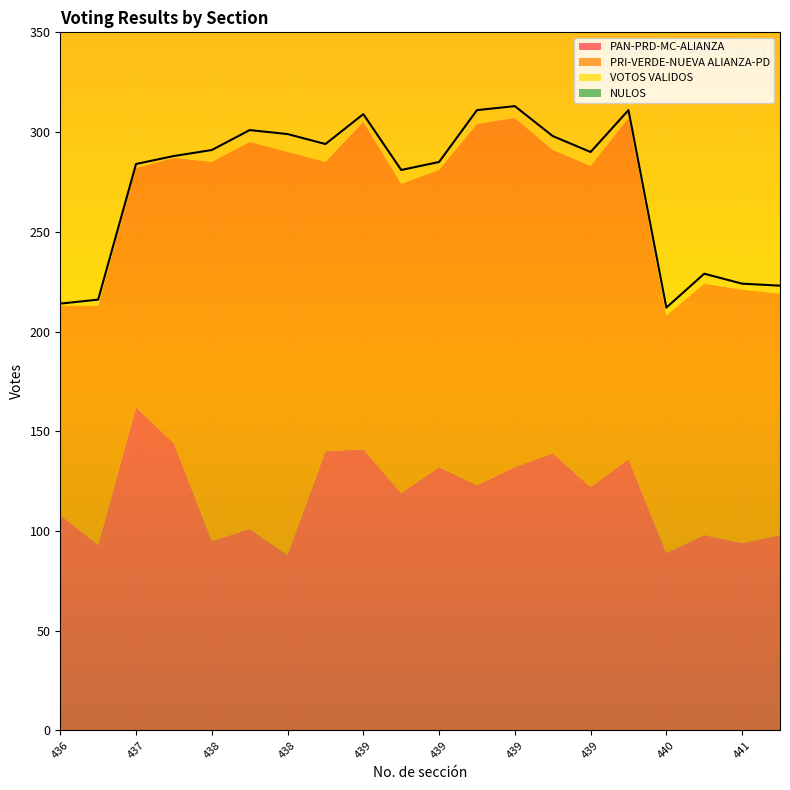

What is the difference between the VOTOS VALIDOS values at 439 and 441?

88